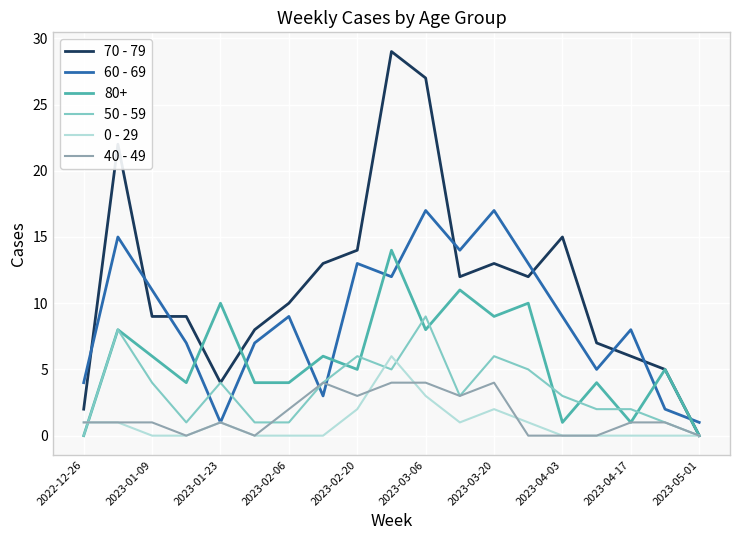

True or false: 60 - 69 and 70 - 79 intersect in this chart.

True